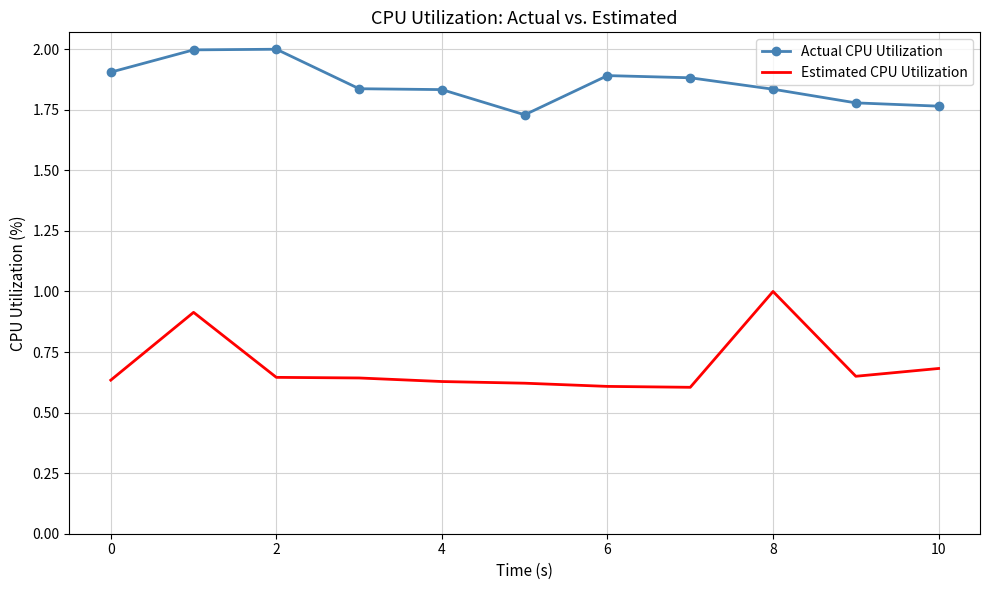

What is the greatest value displayed?

2.0